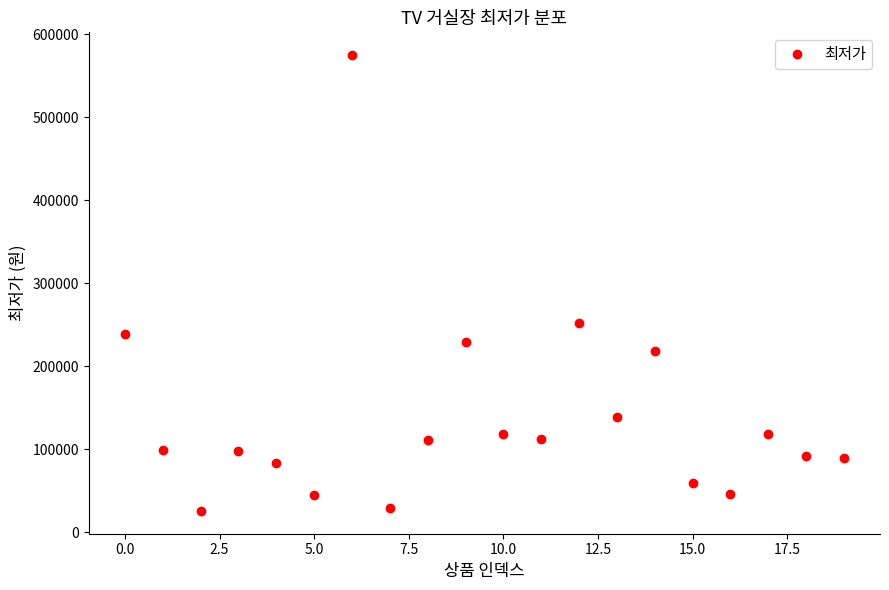

What is the value of the 12th point from the left?

113000